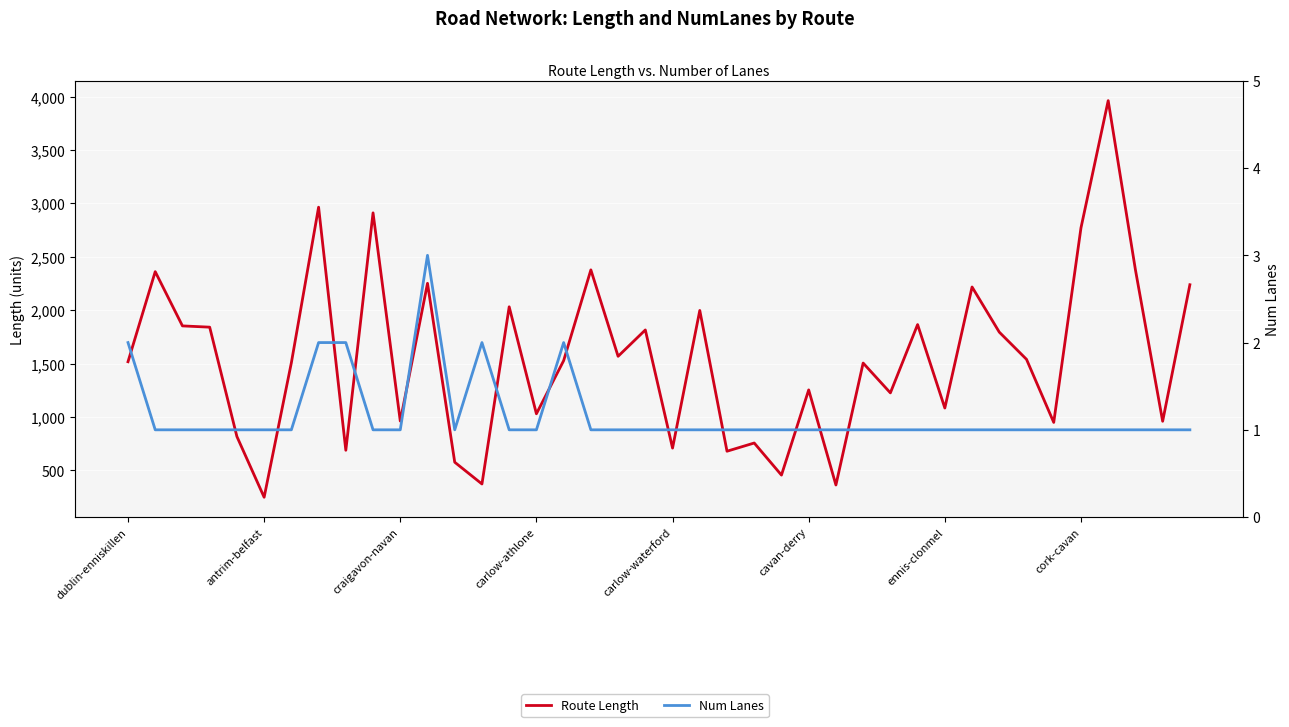

The Num Lanes series shows 3.0 at 11. True or false?

True